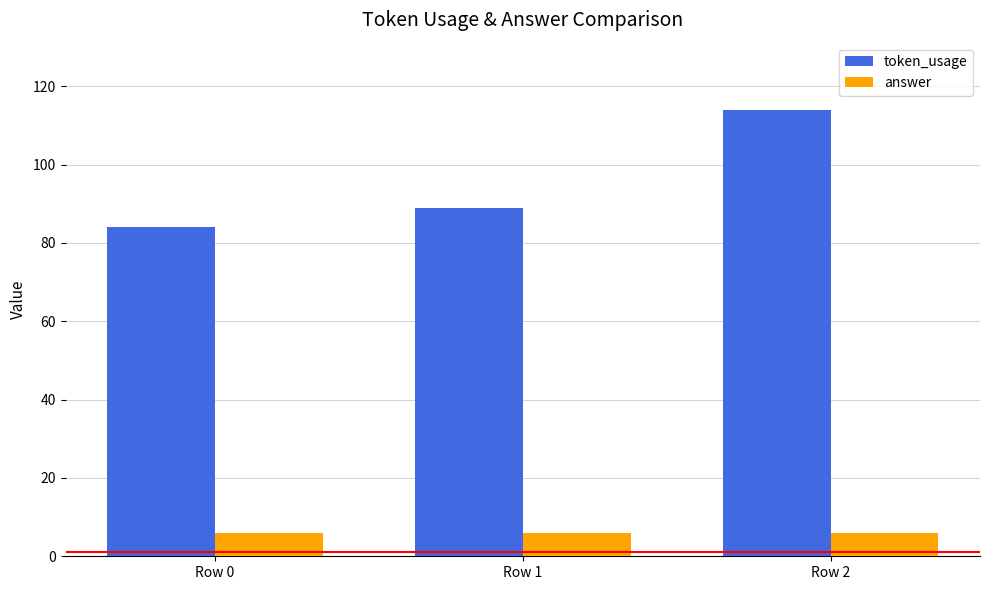

What value does the token_usage series have at Row 0, to the nearest 10?

80